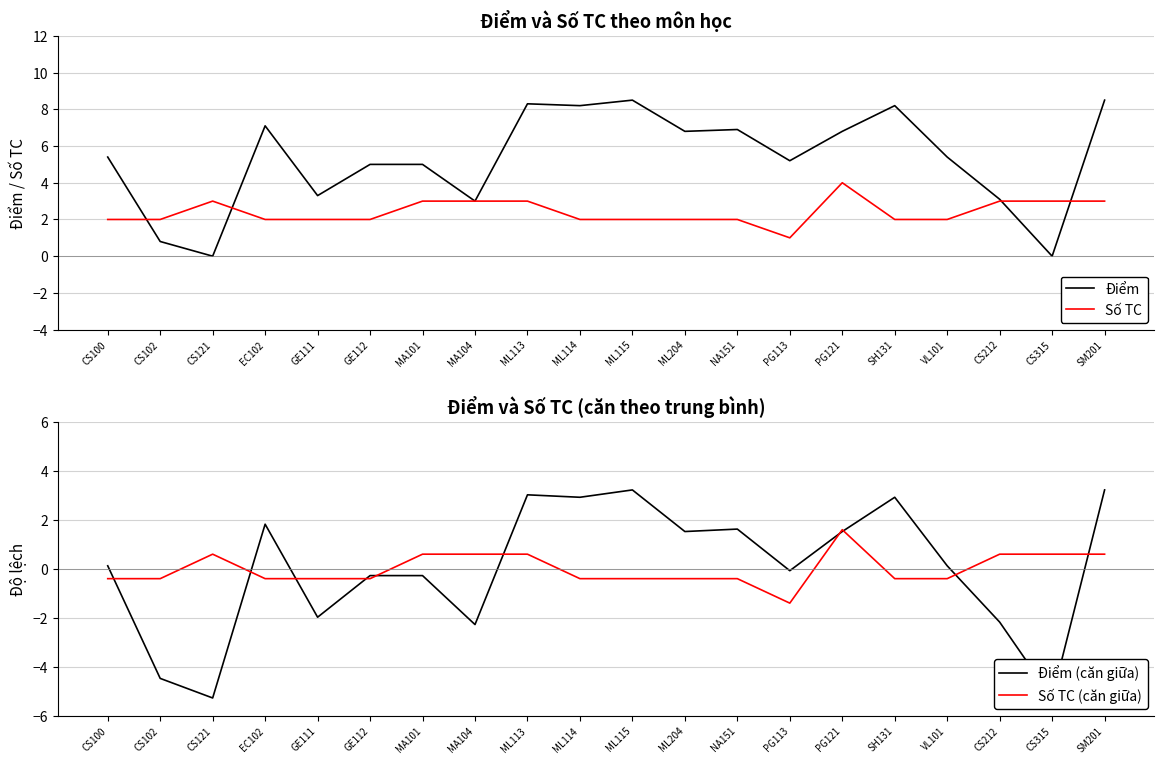

How many intersections are there between Số TC and Điểm (căn giữa)?

5